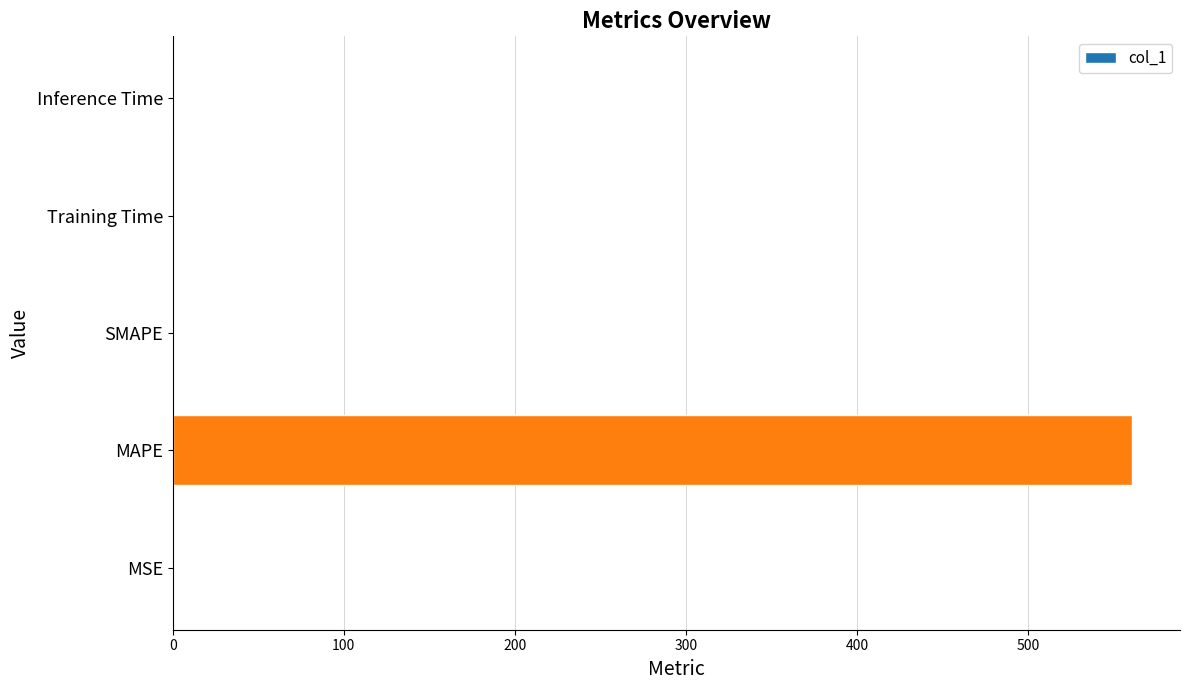

The chart shows a value of -320.7 at SMAPE. True or false?

False